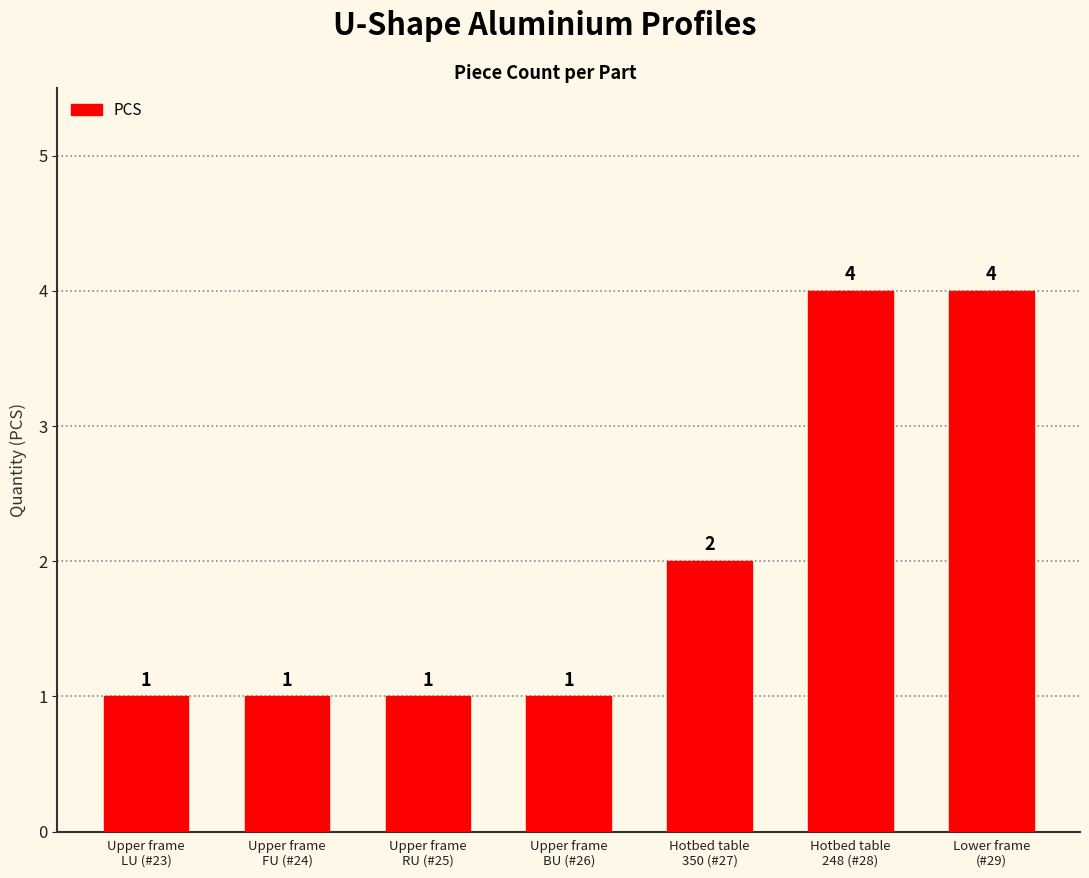

Reading right to left, list all the values displayed in this chart.

4	4	2	1	1	1	1